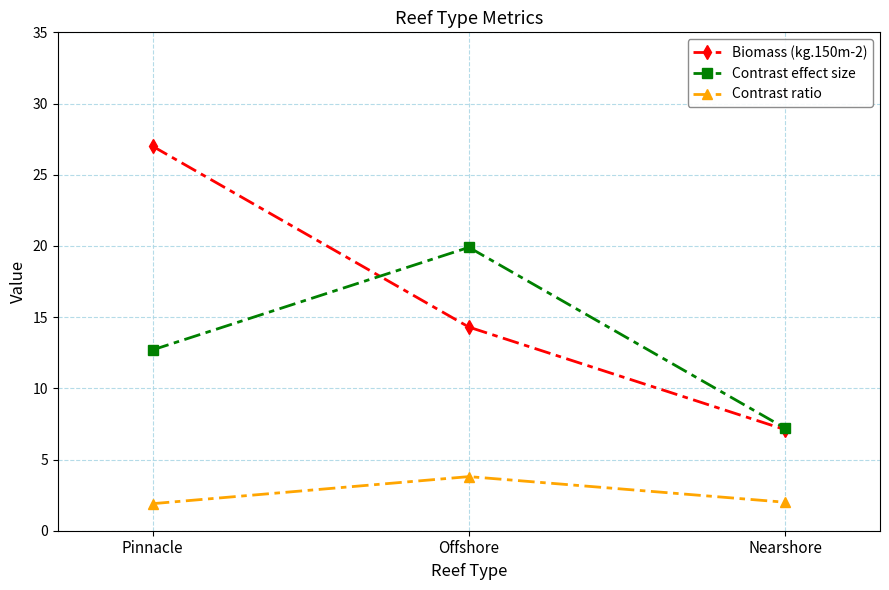

Is it true that Biomass (kg.150m-2) equals 47.8 at Pinnacle?

False